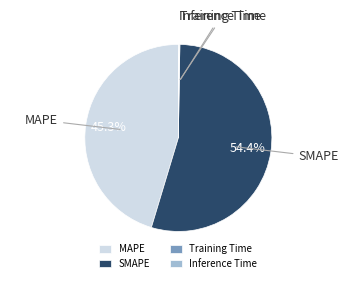

To the nearest percent, what percentage of the pie is MAPE?

45%